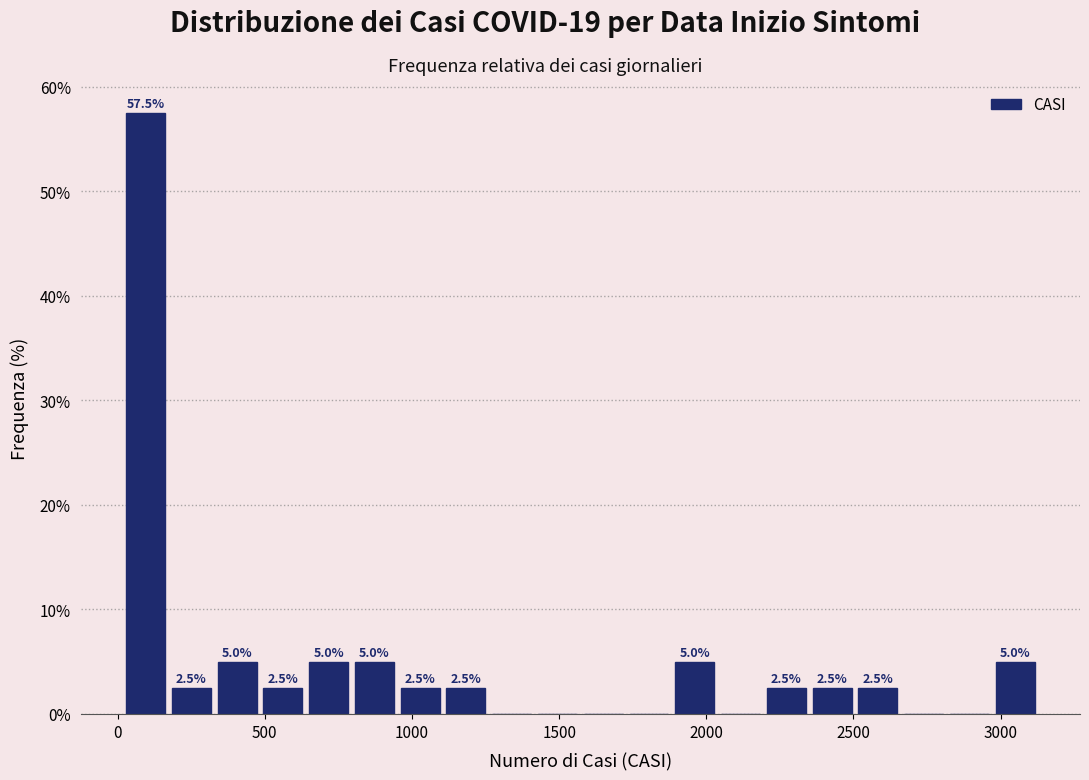

Read against the x-axis, roughly where is the centre of the tallest bar?

100